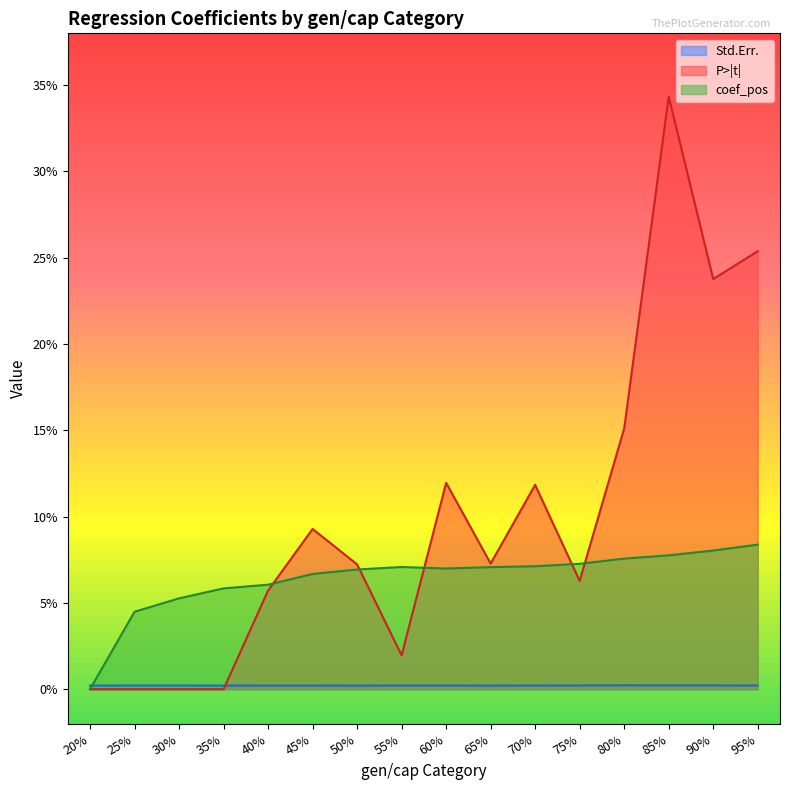

Reading left to right, list all the values displayed in this chart.

Std.Err.: 0.0	0.0	0.0	0.0	0.0	0.0	0.0	0.0	0.0	0.0	0.0	0.0	0.0	0.0	0.0	0.0
P>|t|: 0.0	0.0	0.0	0.0	0.1	0.1	0.1	0.0	0.1	0.1	0.1	0.1	0.2	0.3	0.2	0.3
coef_pos: 0.0	0.0	0.1	0.1	0.1	0.1	0.1	0.1	0.1	0.1	0.1	0.1	0.1	0.1	0.1	0.1